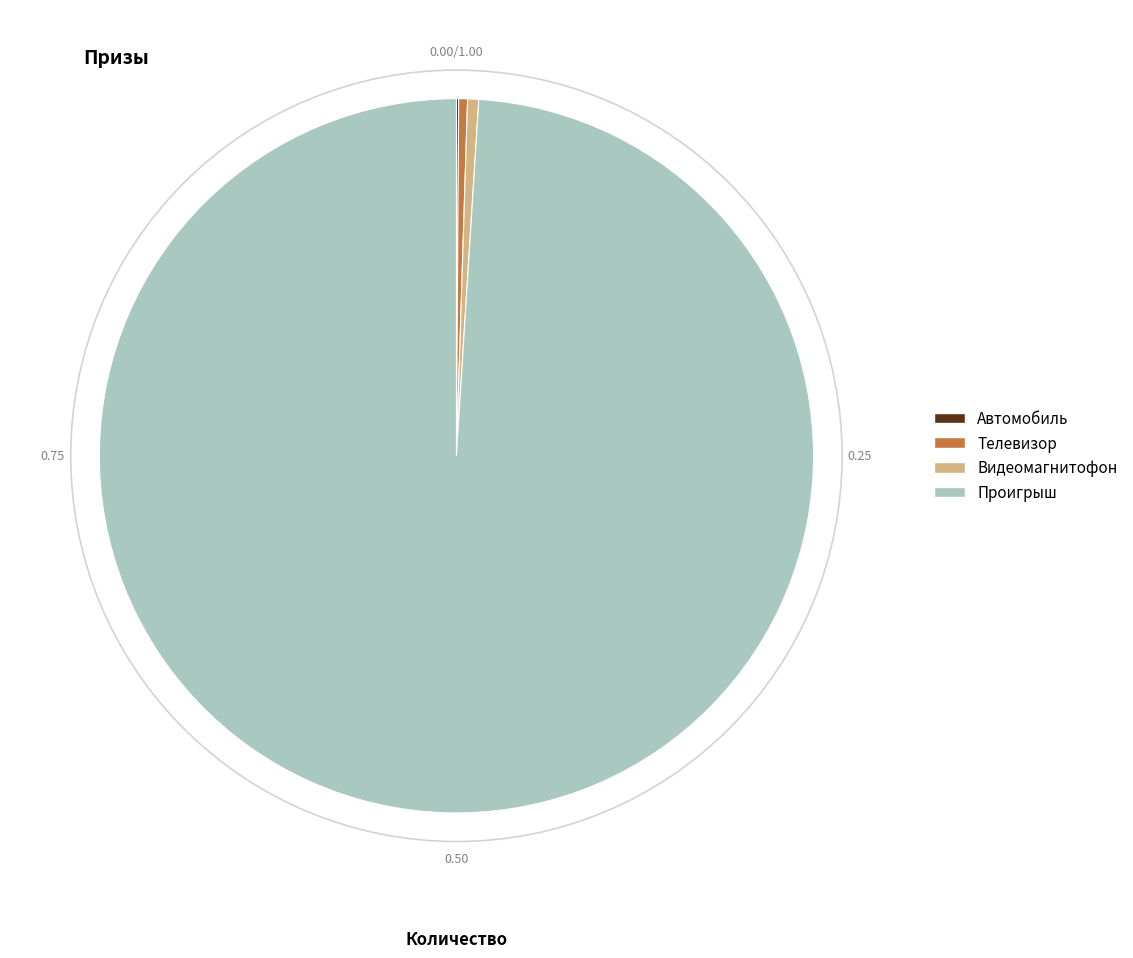

Is it true that Видеомагнитофон is 14% of the pie?

False